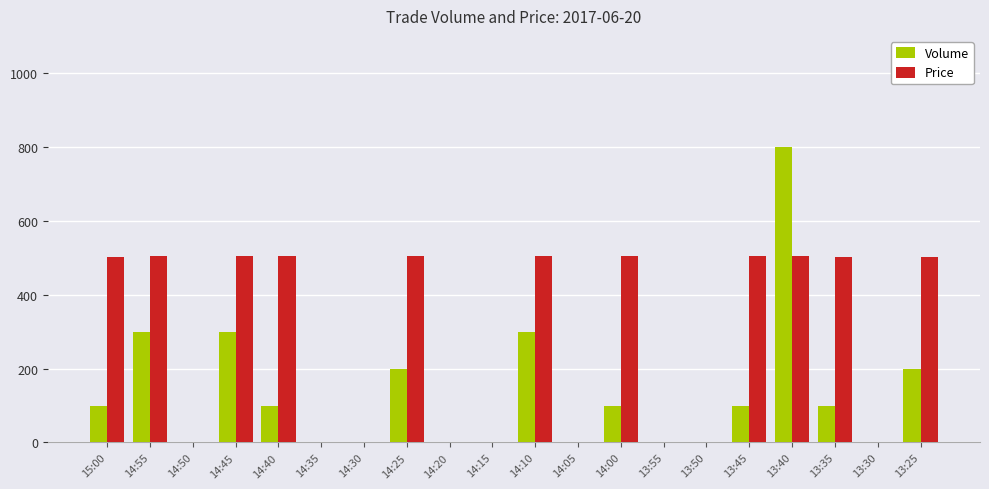

Which category has the highest value across all series?

13:40